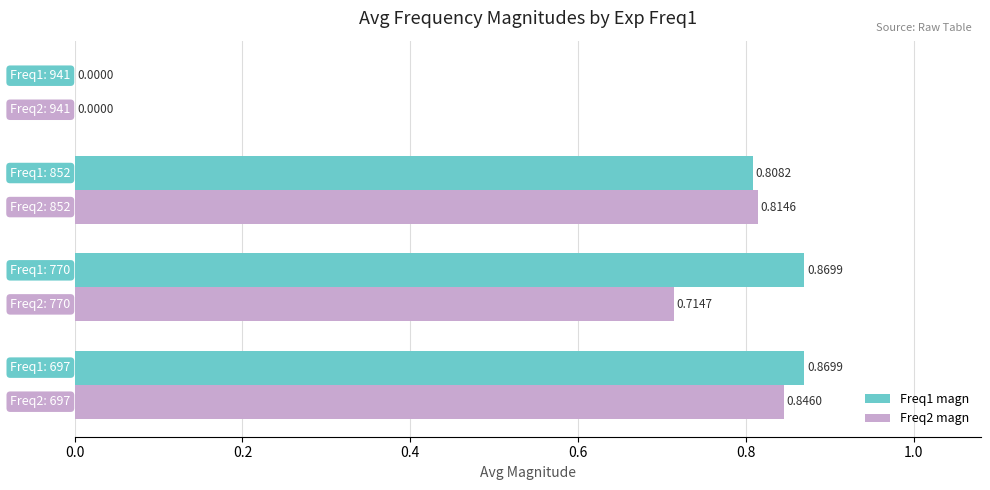

What is the sum of all Freq1 magn values?

2.5